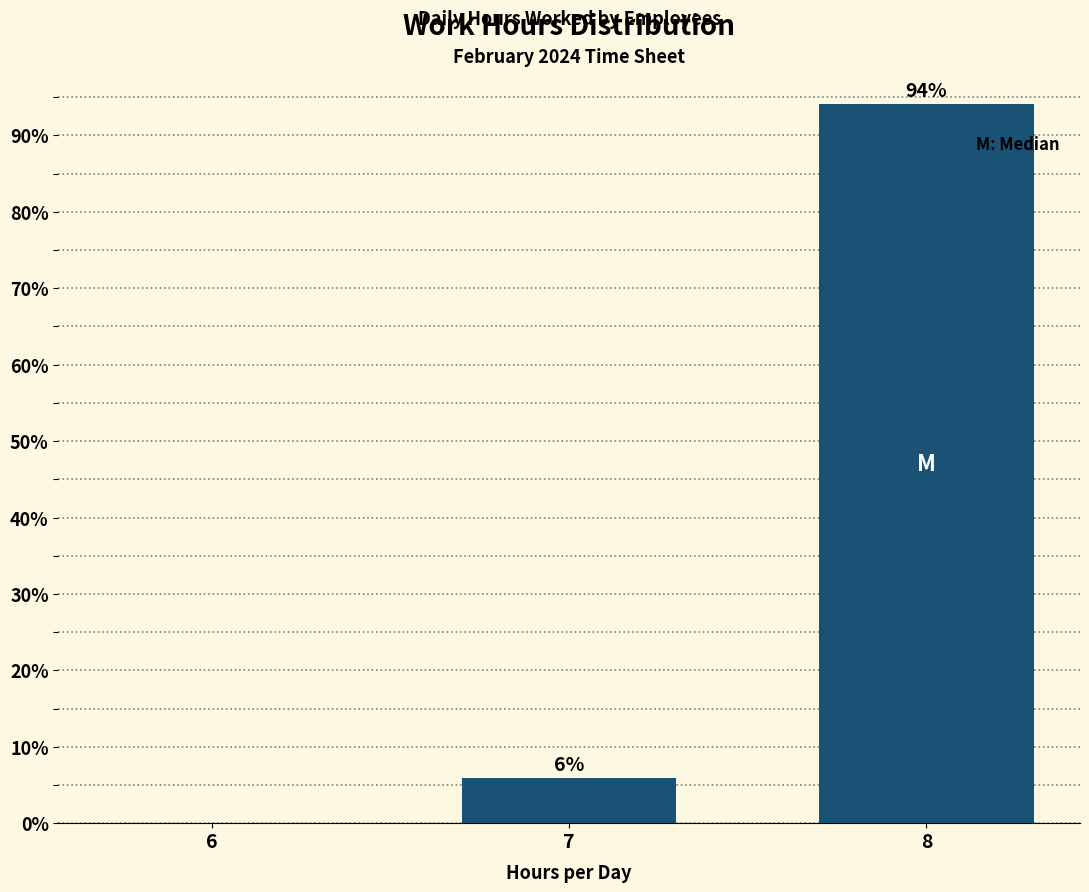

The value at 7 is 5.9. True or false?

True